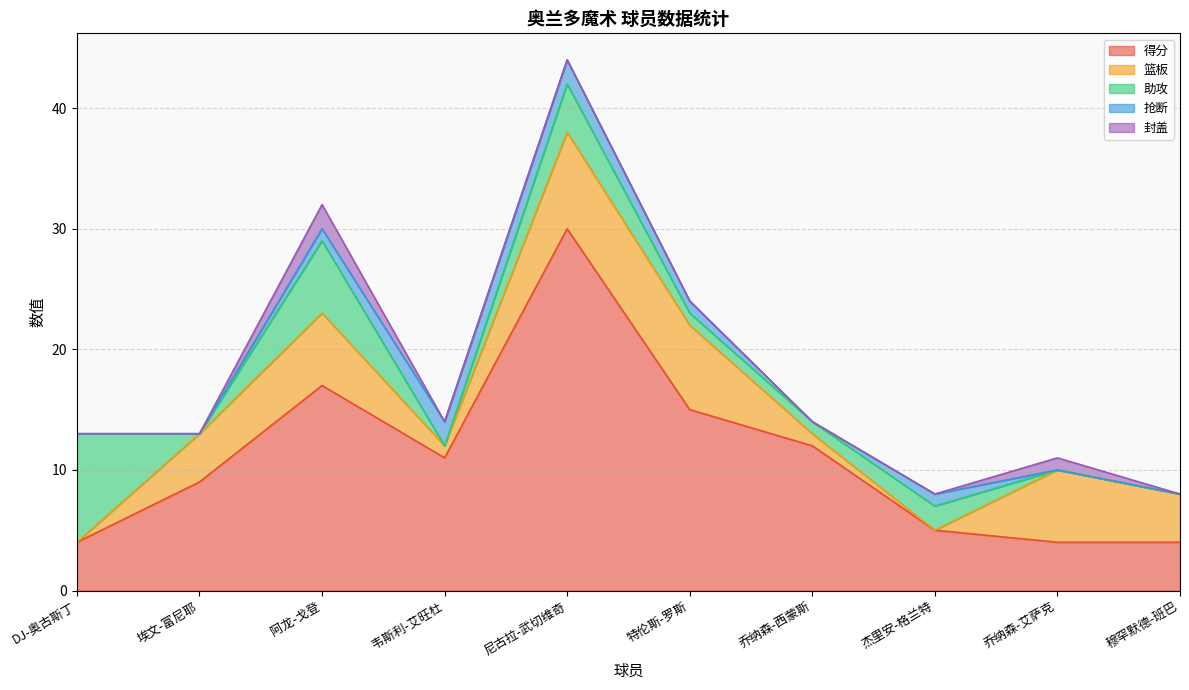

What is the difference between the 篮板 values at 特伦斯-罗斯 and 阿龙-戈登?

1